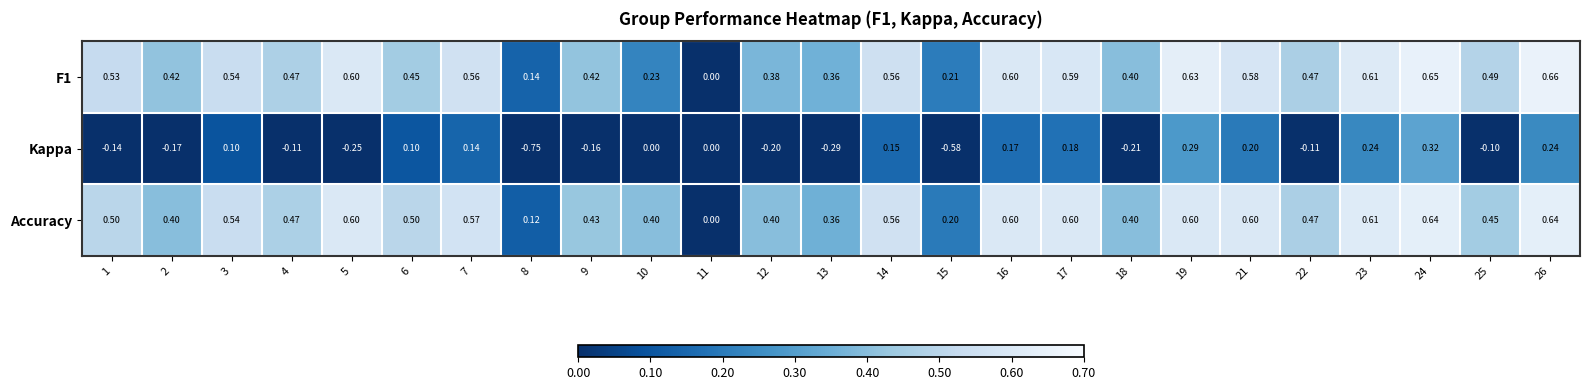

Which series changed the most between 13 and 19?

Kappa